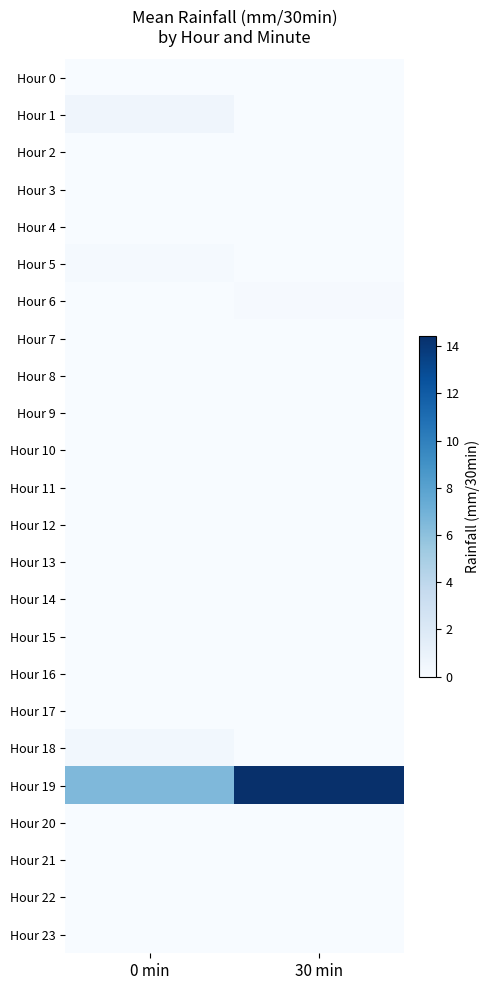

Reading left to right, extract all data points from this chart.

Hour 0: 0 min=0.0	30 min=0.0
Hour 1: 0 min=0.6	30 min=0.0
Hour 2: 0 min=0.0	30 min=0.0
Hour 3: 0 min=0.0	30 min=0.0
Hour 4: 0 min=0.0	30 min=0.0
Hour 5: 0 min=0.2	30 min=0.0
Hour 6: 0 min=0.0	30 min=0.1
Hour 7: 0 min=0.0	30 min=0.0
Hour 8: 0 min=0.0	30 min=0.0
Hour 9: 0 min=0.0	30 min=0.0
Hour 10: 0 min=0.0	30 min=0.0
Hour 11: 0 min=0.0	30 min=0.0
Hour 12: 0 min=0.0	30 min=0.0
Hour 13: 0 min=0.0	30 min=0.0
Hour 14: 0 min=0.0	30 min=0.0
Hour 15: 0 min=0.0	30 min=0.0
Hour 16: 0 min=0.0	30 min=0.0
Hour 17: 0 min=0.0	30 min=0.0
Hour 18: 0 min=0.4	30 min=0.0
Hour 19: 0 min=6.5	30 min=14.4
Hour 20: 0 min=0.0	30 min=0.0
Hour 21: 0 min=0.0	30 min=0.0
Hour 22: 0 min=0.0	30 min=0.0
Hour 23: 0 min=0.0	30 min=0.0